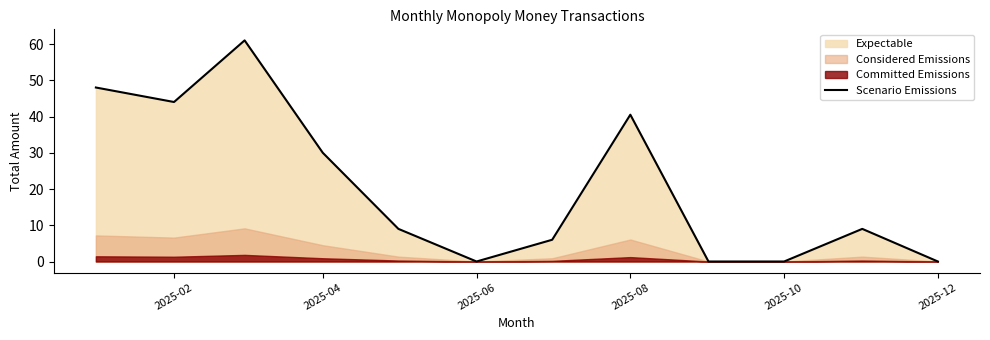

The value of Scenario Emissions at 2025-04 is 30.0. True or false?

True